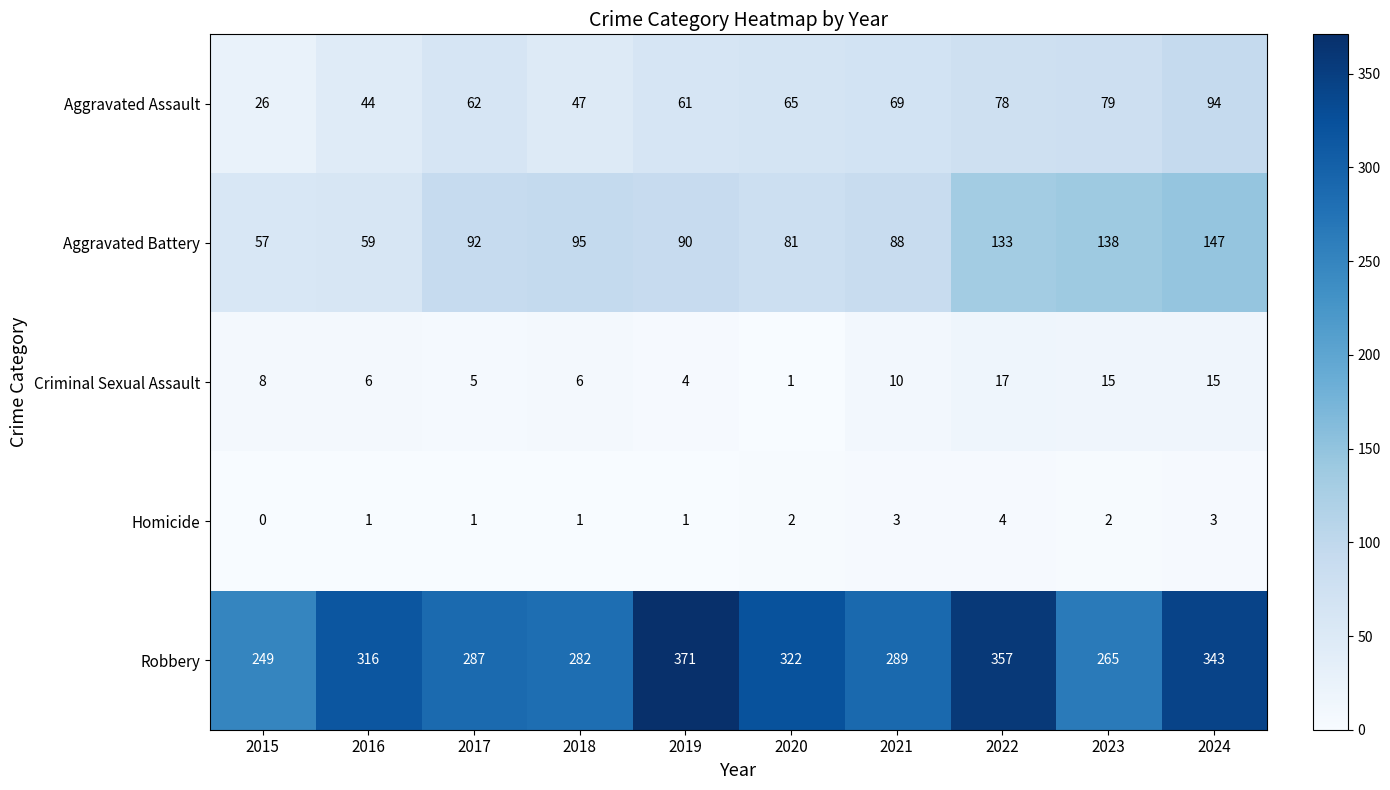

List the series in order of their peak value, lowest first.

Homicide, Criminal Sexual Assault, Aggravated Assault, Aggravated Battery, Robbery